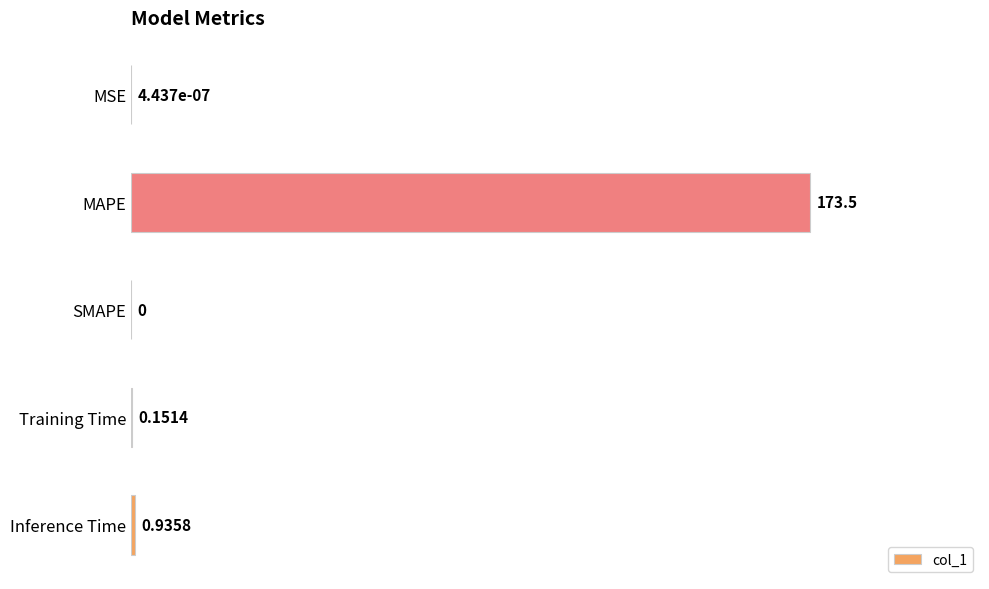

Which category has the highest value across all series?

MAPE